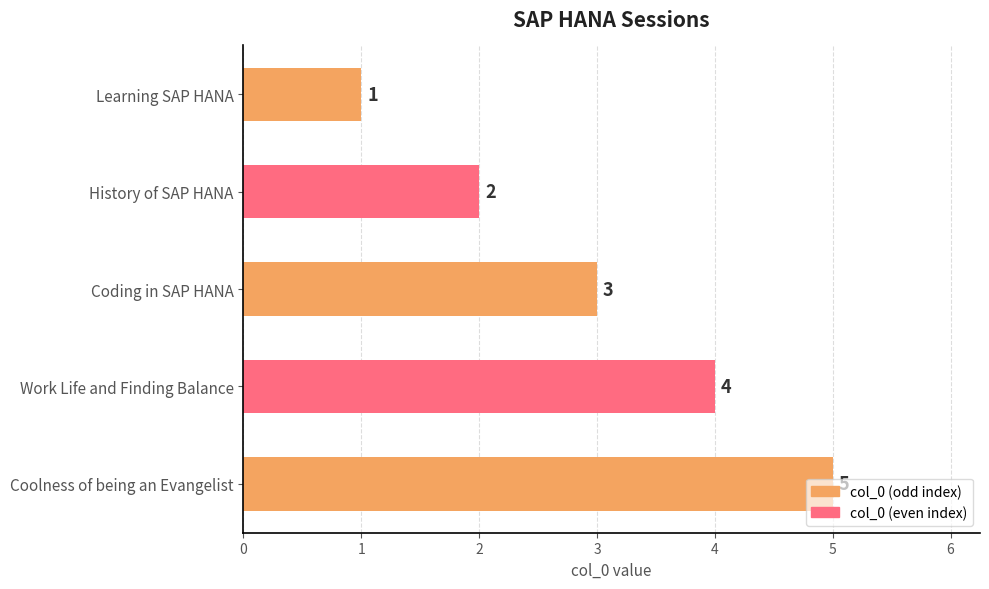

How many data points does each series have?

5